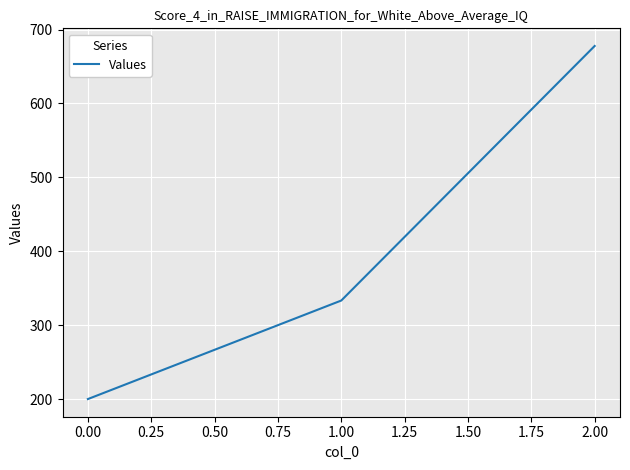

Reading left to right, what are all the values shown in this chart?

200.0	333.3	677.8